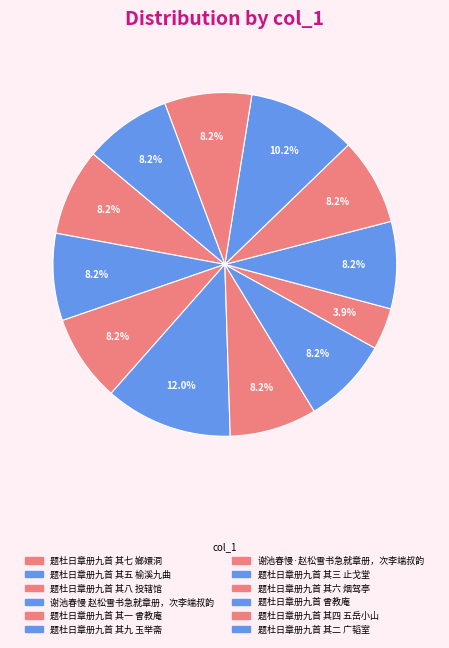

How many segments does this pie chart have?

12